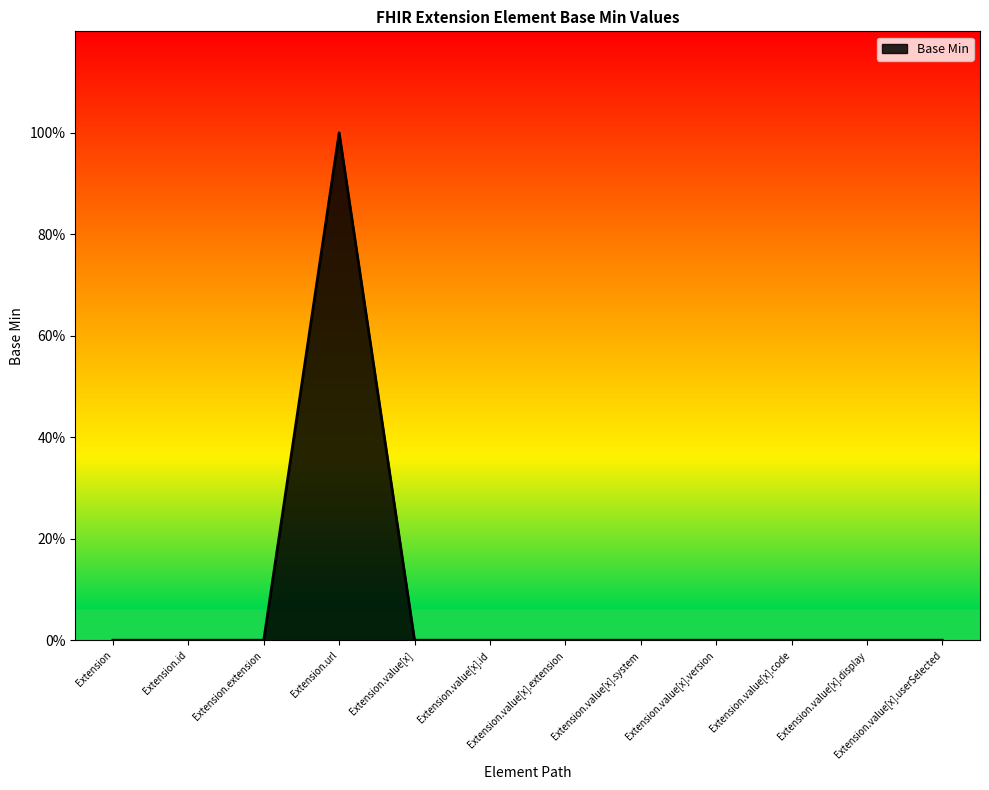

Does the chart display data point markers on the line(s)?

No